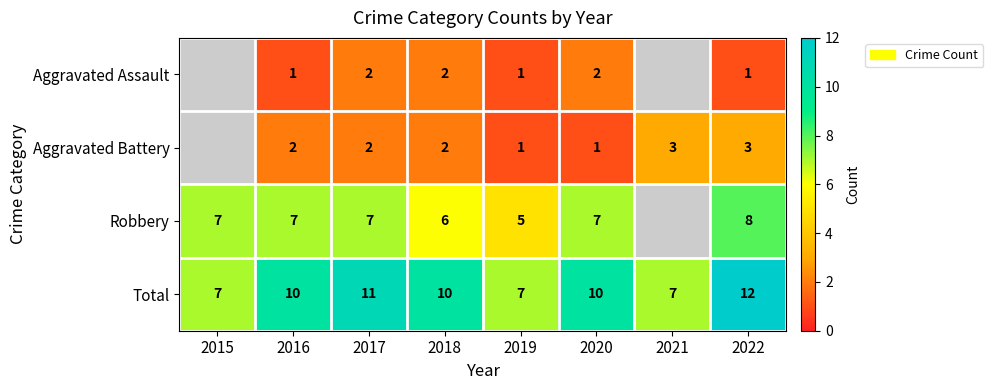

Rank the series at 2020 from highest to lowest value.

Total, Robbery, Aggravated Assault, Aggravated Battery